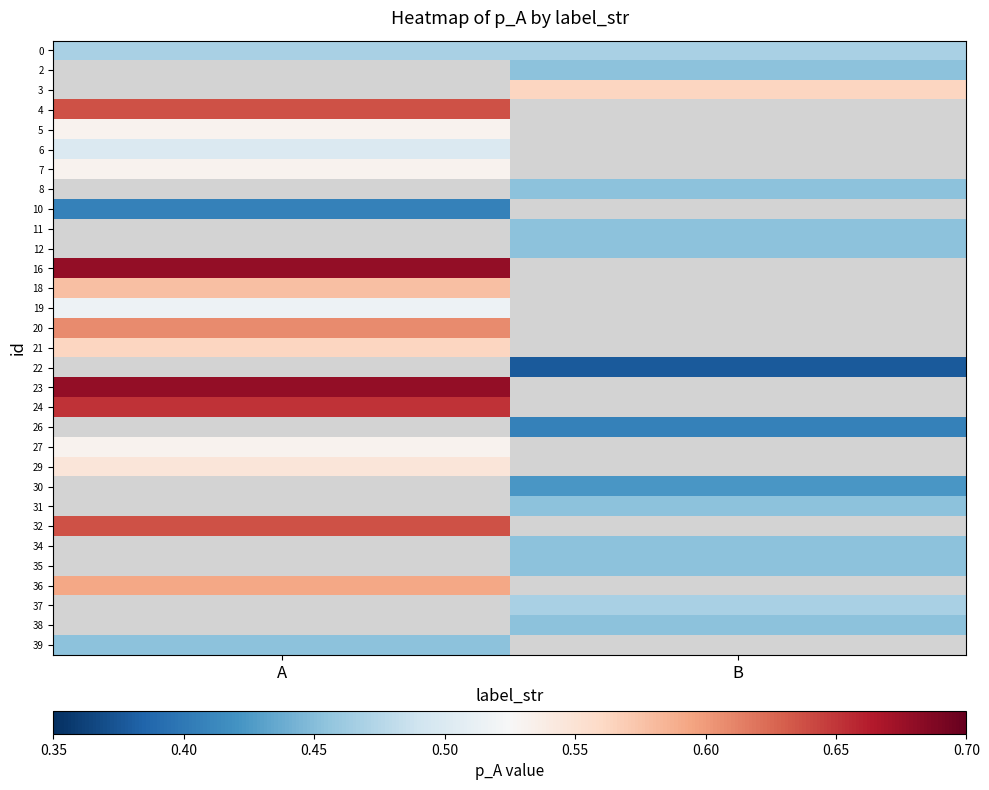

At how many categories does at least one series exceed 0?

2